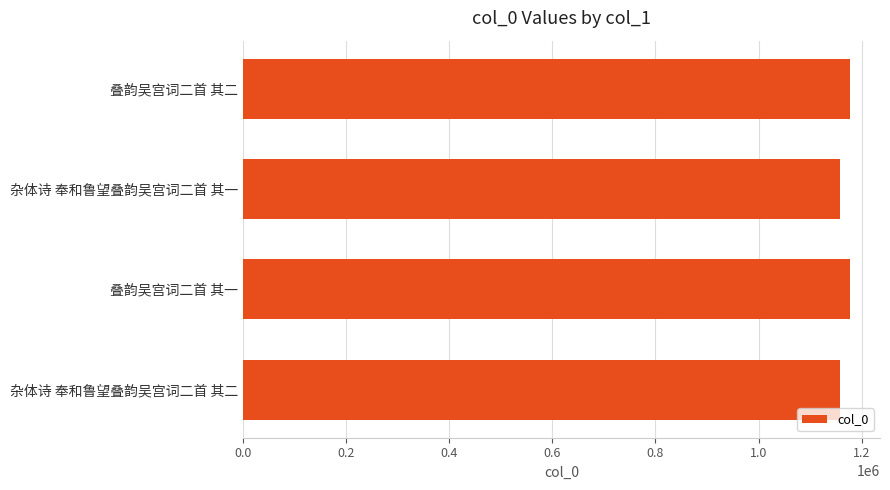

Approximately how many times larger is the value at 叠韵吴宫词二首 其二 compared to 杂体诗 奉和鲁望叠韵吴宫词二首 其二?

1.0